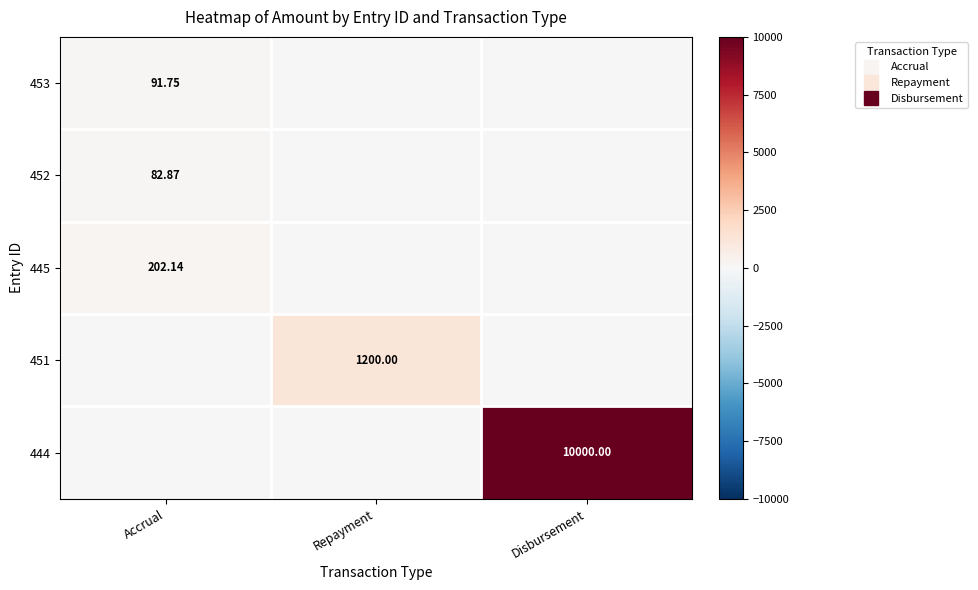

Which category has the lowest value in the 444 series?

Accrual